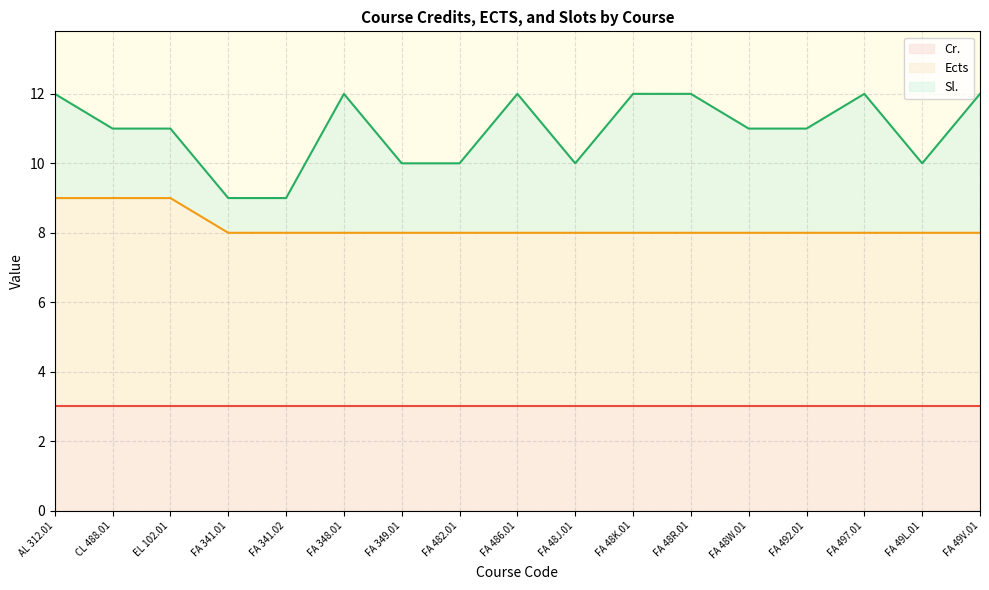

Rank the series by their maximum value, from lowest to highest.

Cr., Sl., Ects